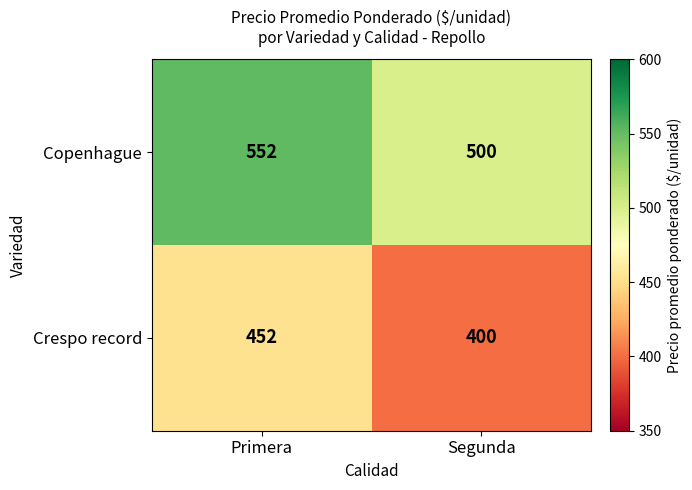

What is the difference between the highest and lowest values at Segunda?

100